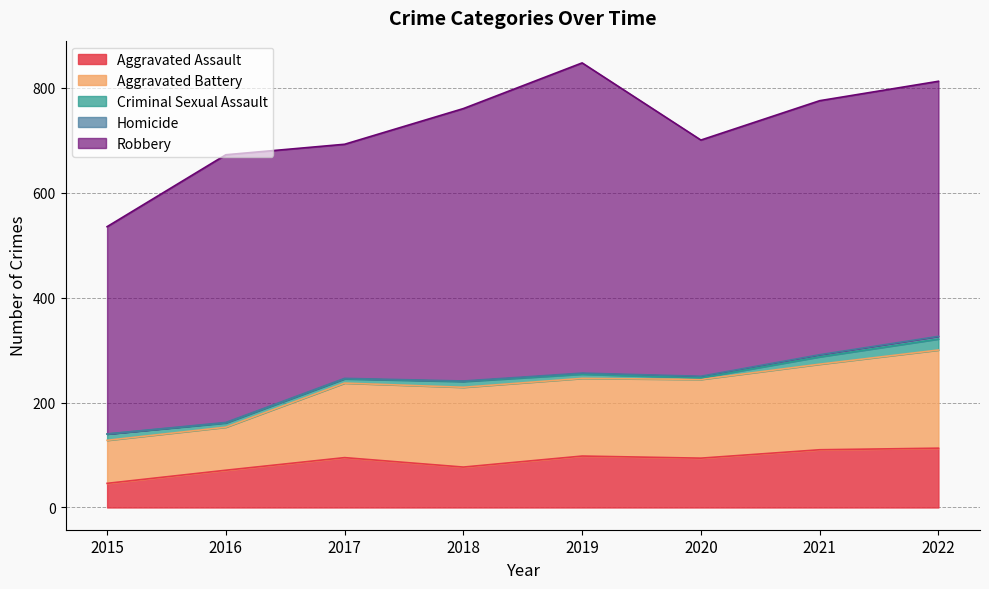

What is the average value of the Homicide series?

2